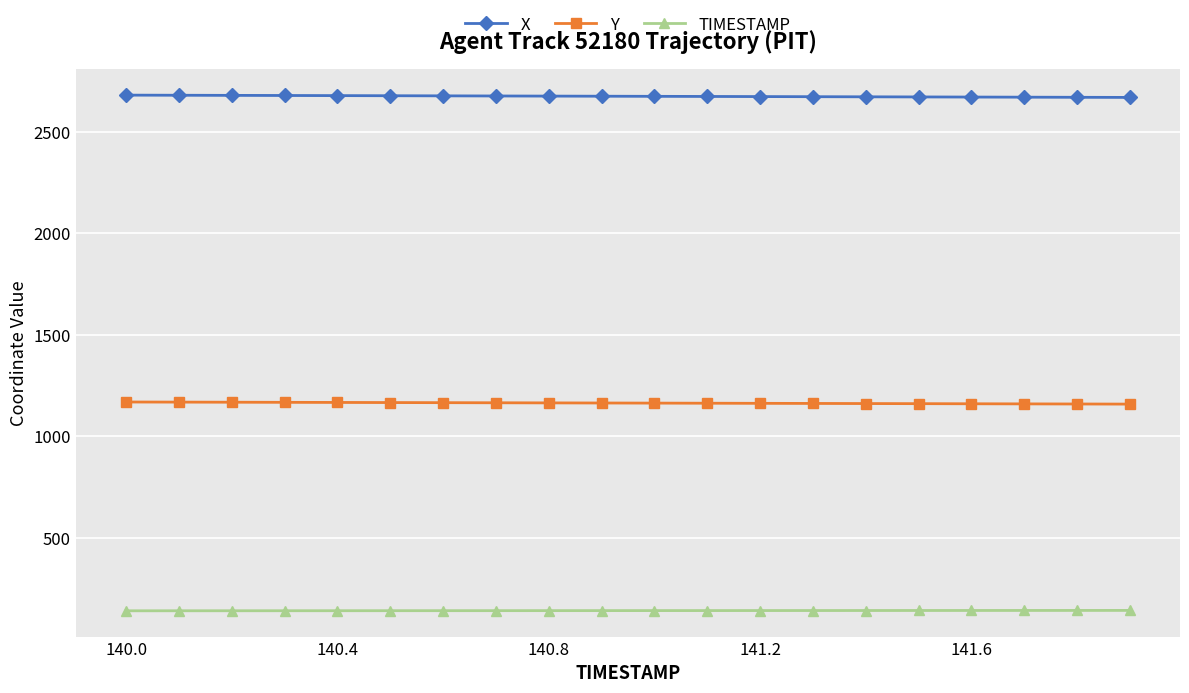

List the series in order of their overall mean, lowest first.

TIMESTAMP, Y, X